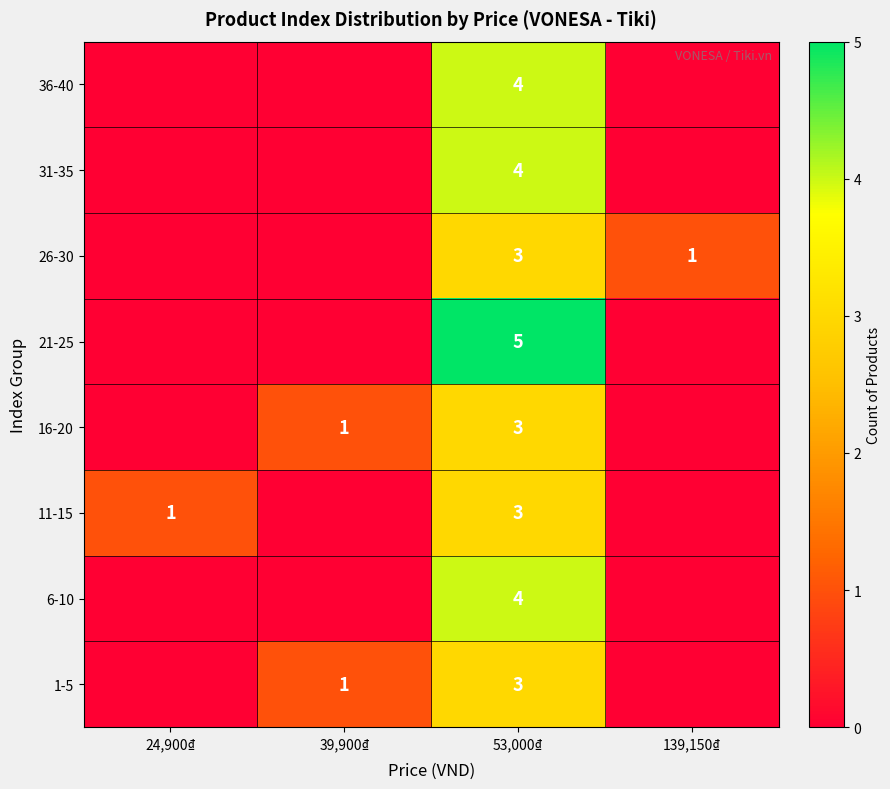

Is it true that 16-20 equals 3 at 53,000₫?

True